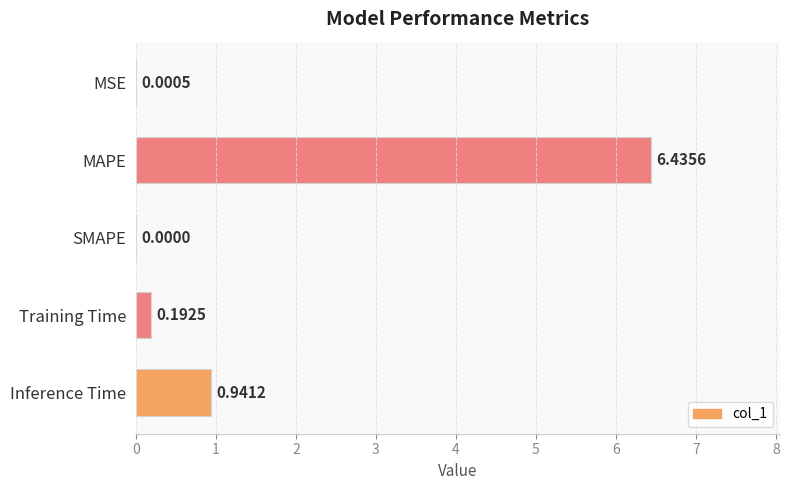

Between MAPE and Training Time, which is larger?

MAPE